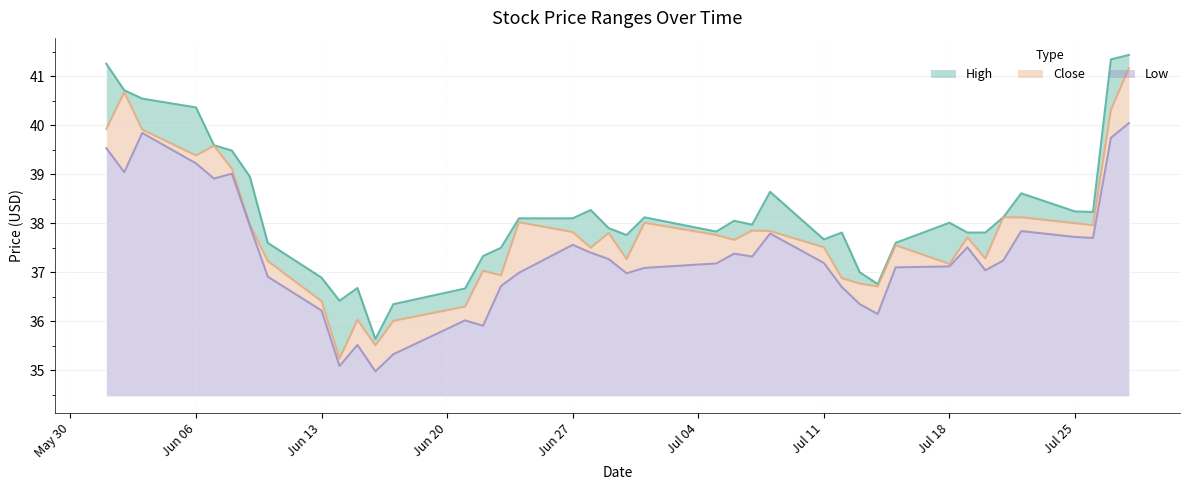

Reading left to right, extract all data points from this chart.

High: 41.2	40.7	40.5	40.4	39.6	39.5	39.0	37.6	36.9	36.4	36.7	35.6	36.3	36.7	37.3	37.5	38.1	38.1	38.3	37.9	37.8	38.1	37.8	38.0	38.0	38.6	37.7	37.8	37.0	36.8	37.6	38.0	37.8	37.8	38.1	38.6	38.2	38.2	41.3	41.4
Close: 39.9	40.7	39.9	39.4	39.6	39.1	38.0	37.2	36.4	35.2	36.0	35.5	36.0	36.3	37.0	36.9	38.0	37.8	37.5	37.8	37.3	38.0	37.8	37.7	37.8	37.8	37.5	36.9	36.8	36.7	37.5	37.2	37.7	37.3	38.1	38.1	38.0	38.0	40.3	41.2
Low: 39.5	39.0	39.8	39.2	38.9	39.0	38.0	36.9	36.2	35.1	35.5	35.0	35.3	36.0	35.9	36.7	37.0	37.6	37.4	37.3	37.0	37.1	37.2	37.4	37.3	37.8	37.2	36.7	36.3	36.2	37.1	37.1	37.5	37.0	37.2	37.8	37.7	37.7	39.7	40.0